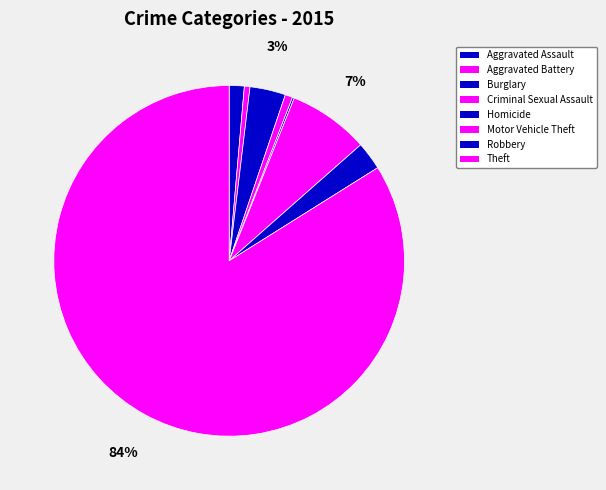

Approximately how many times larger is the value at Homicide compared to Burglary?

0.1